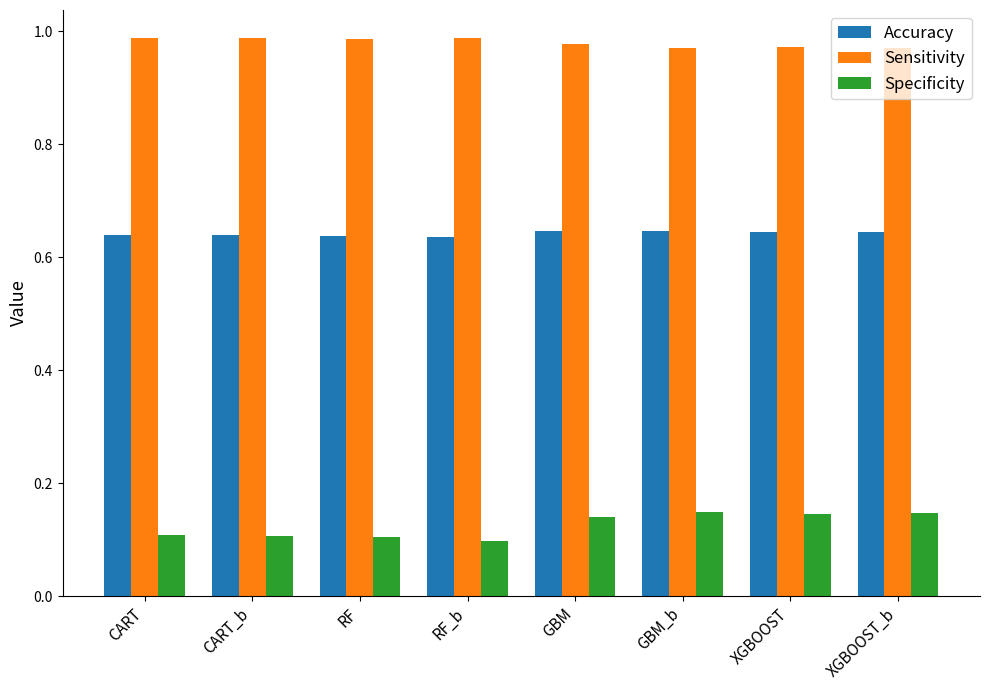

At how many categories does at least one series exceed 0?

8